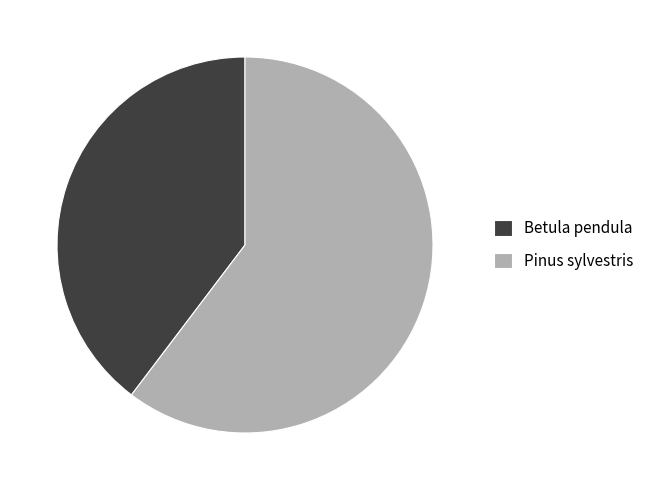

Rank the categories by value from lowest to highest.

Betula pendula, Pinus sylvestris